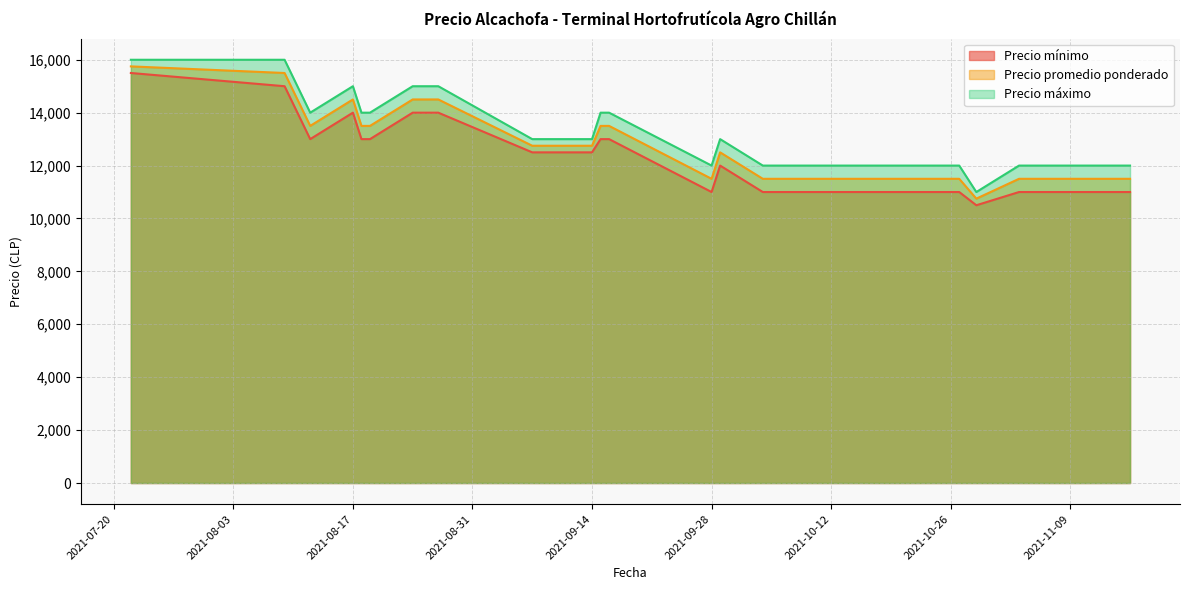

How many lines are shown in the chart?

3